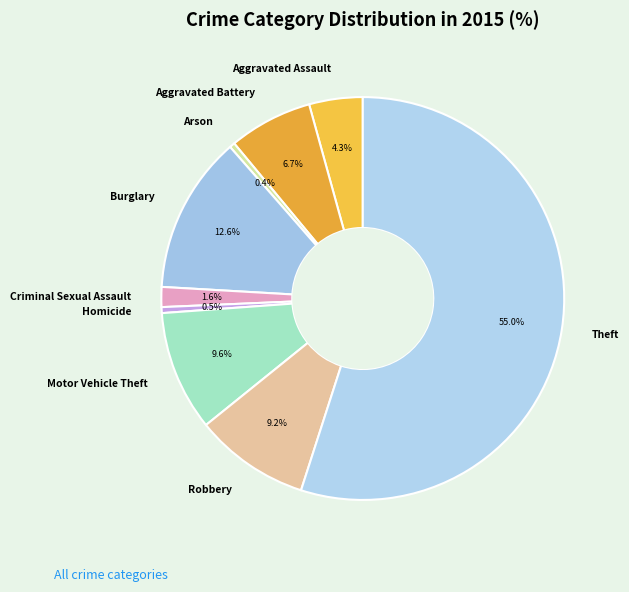

Between Criminal Sexual Assault and Aggravated Battery, which is larger?

Aggravated Battery